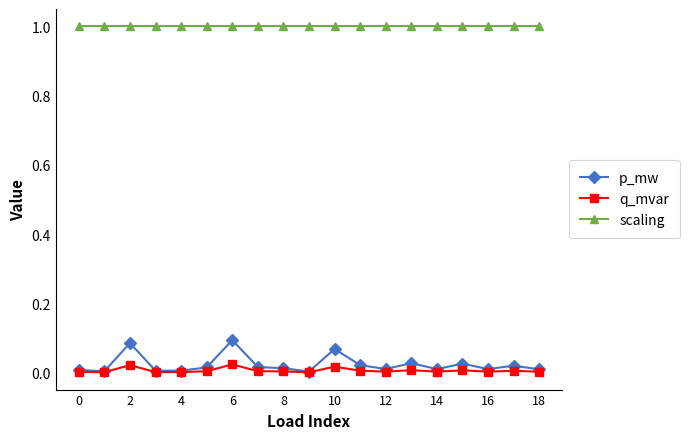

Which series has the largest total across all categories?

scaling